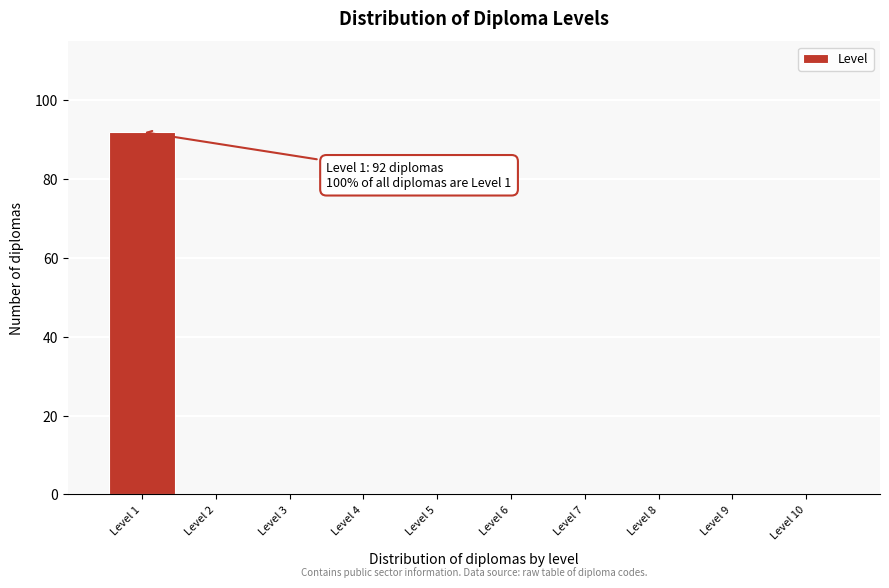

Over which range of the x-axis is the bar tallest?

0.5 to 1.5